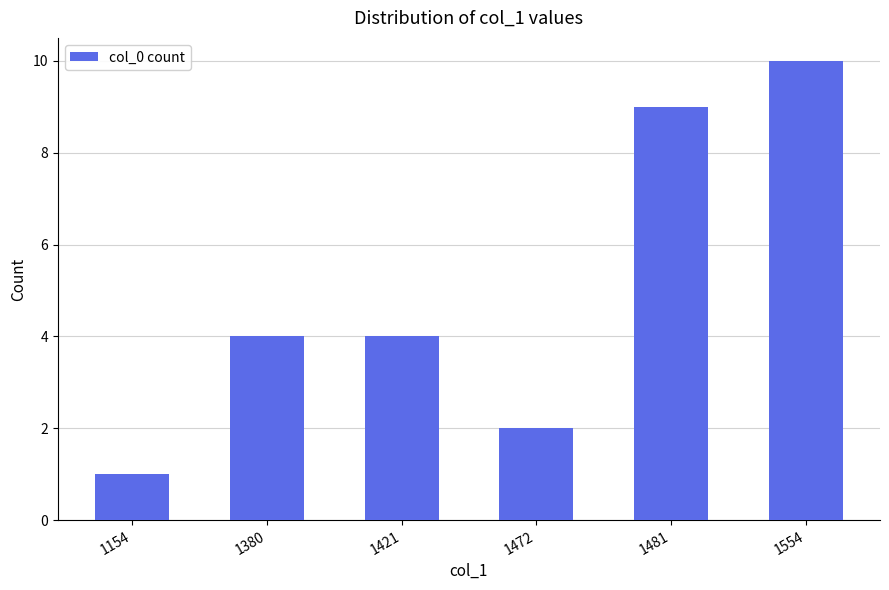

The chart shows a value of 4 at 1380. True or false?

True